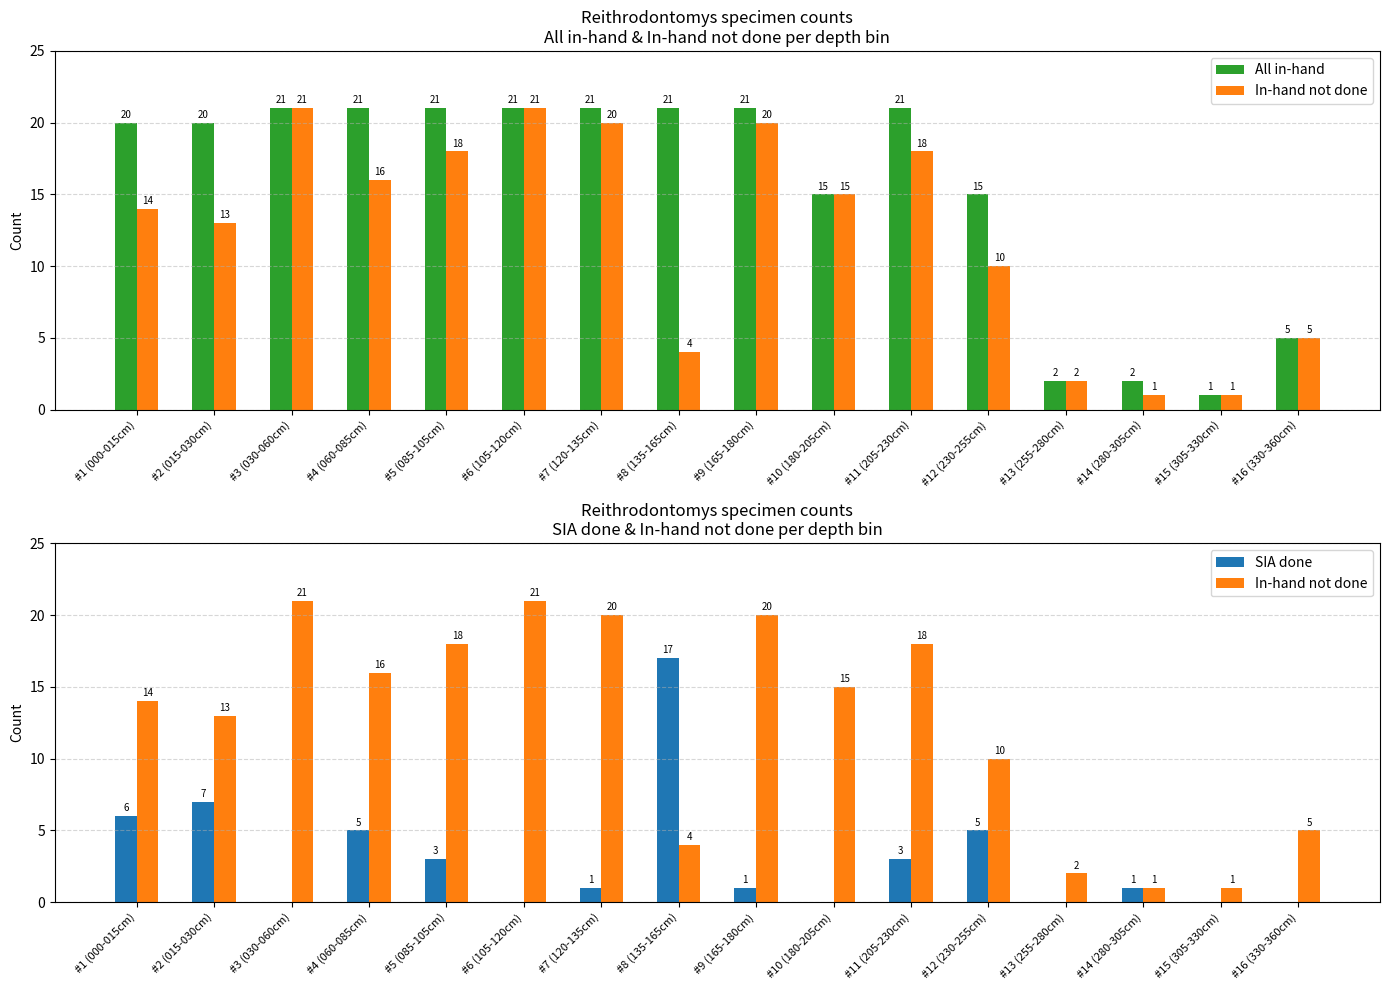

Which has a higher value, #4 (060-085cm) or #13 (255-280cm)?

#4 (060-085cm)